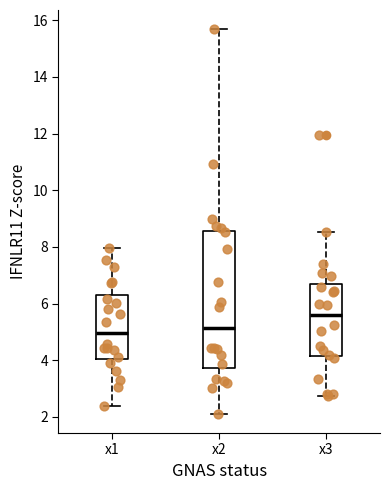

Reading left to right, read every box against the y-axis: the position of its median line, the range the box covers, and the ends of its whiskers. The values are not printed on the chart, so give them approximately, as read against the axis.

x1: median 5.0, box 4.0 to 6.4, whiskers 2.4 to 8.0
x2: median 5.2, box 3.8 to 8.6, whiskers 2.2 to 15.6
x3: median 5.6, box 4.2 to 6.6, whiskers 2.8 to 8.6